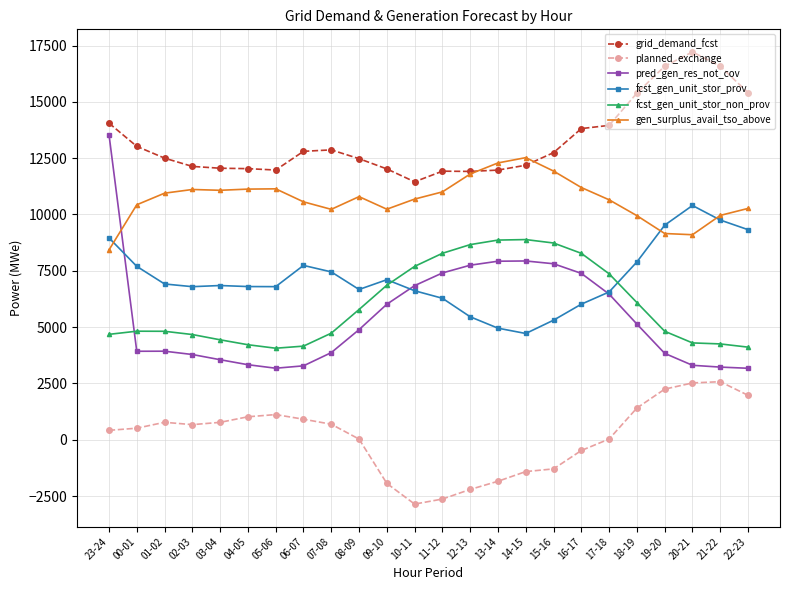

At how many categories does at least one series exceed 16185?

3